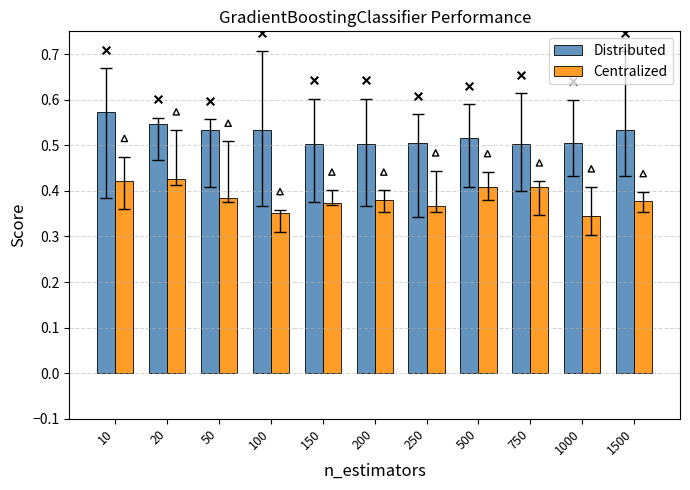

Which series has the largest total across all categories?

Distributed